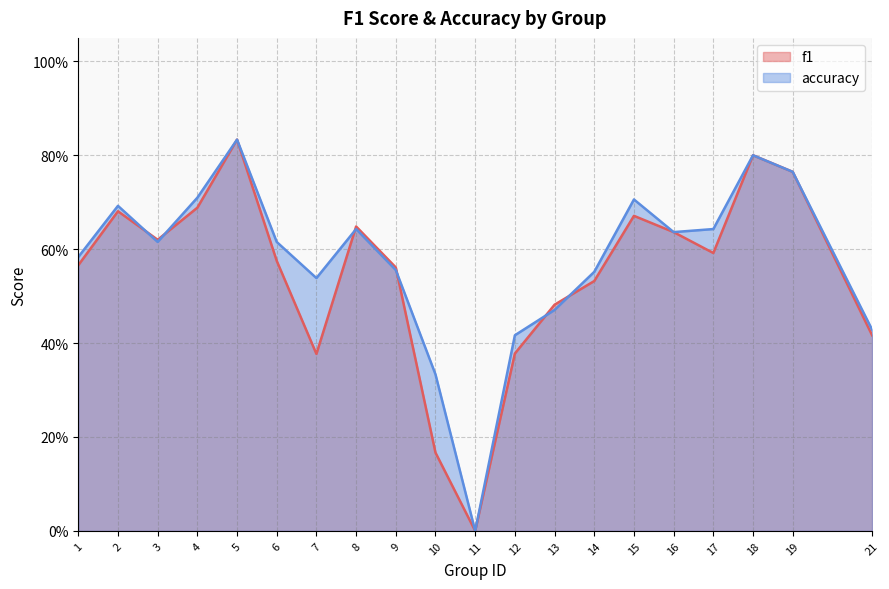

Where is the first local maximum for f1?

2